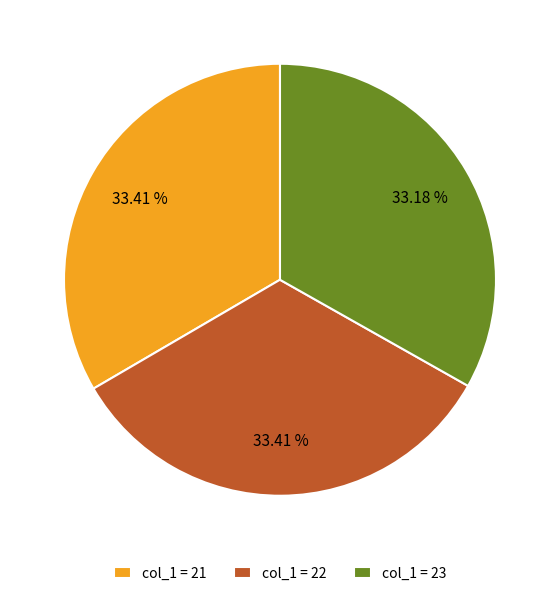

Is there a majority slice in this chart?

No